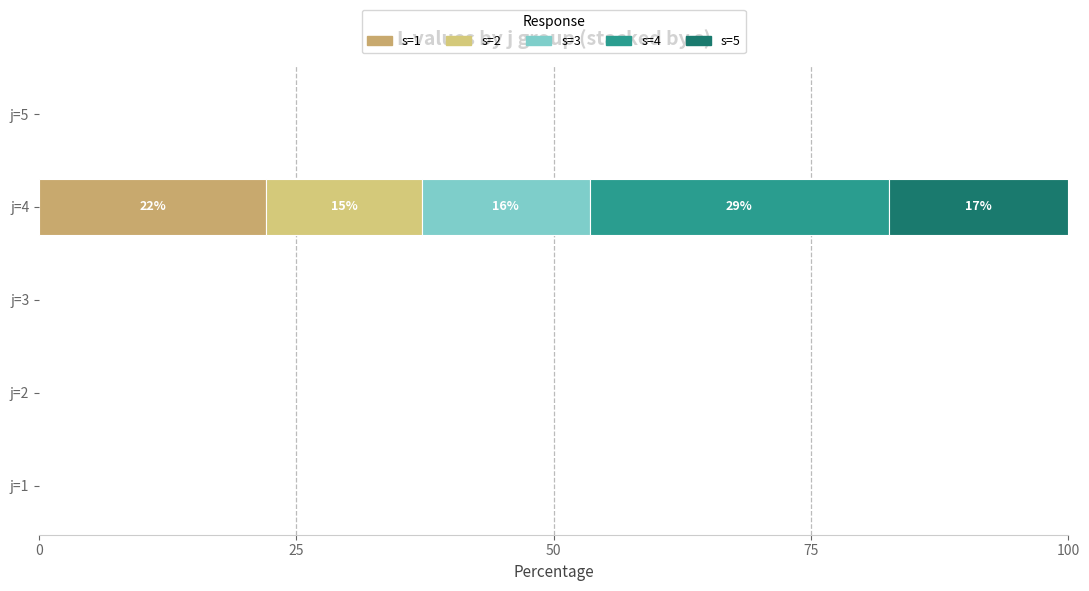

How many categories are shown in the chart?

5